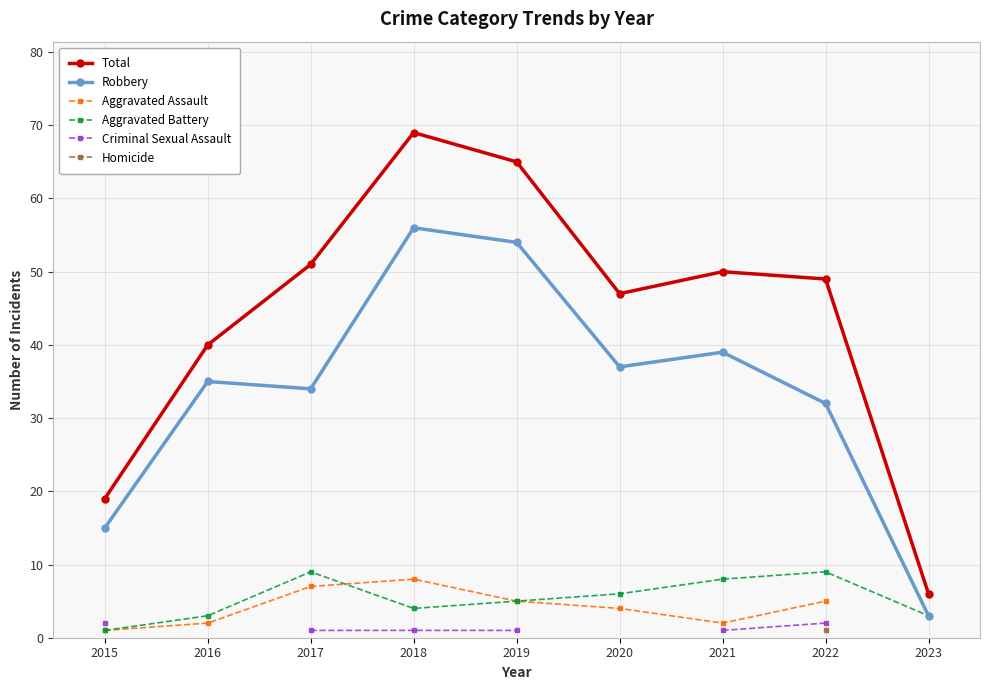

What are all the series names shown in the legend?

Total, Robbery, Aggravated Assault, Aggravated Battery, Criminal Sexual Assault, Homicide